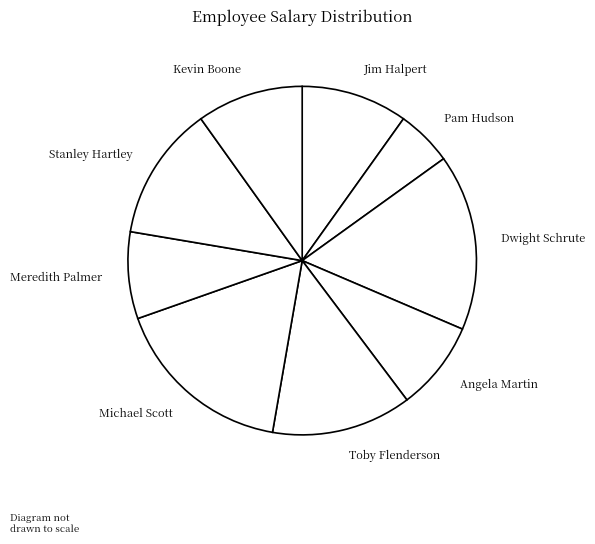

Which category has the smallest portion of the pie?

Pam Hudson